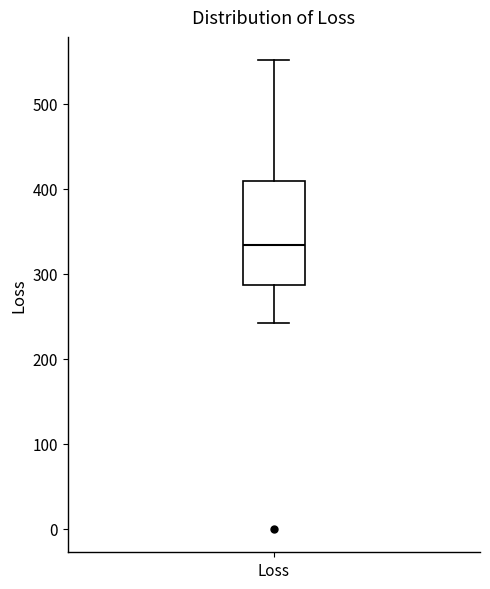

Read this box plot against the y-axis: the position of the median line, the range covered by the box, and the ends of both whiskers. The values are not printed on the chart, so give them approximately, as read against the axis.

median 330, box 290 to 410, whiskers 240 to 550